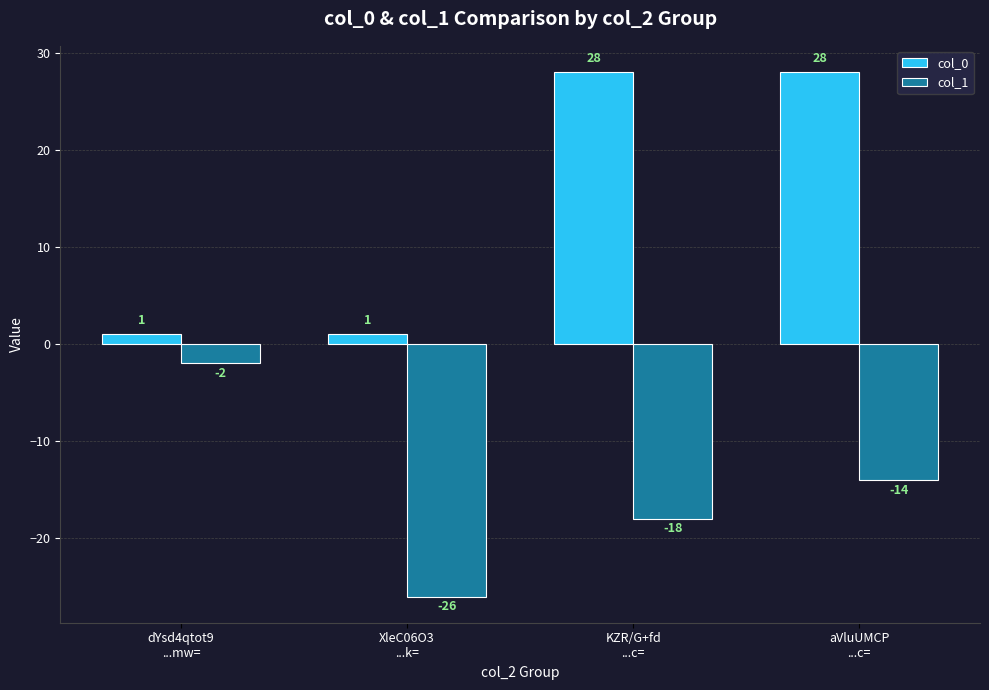

How many categories are shown in the chart?

4